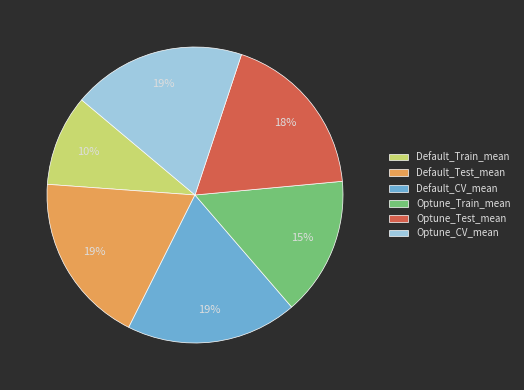

The Optune_CV_mean slice represents 19% of the pie. True or false?

True